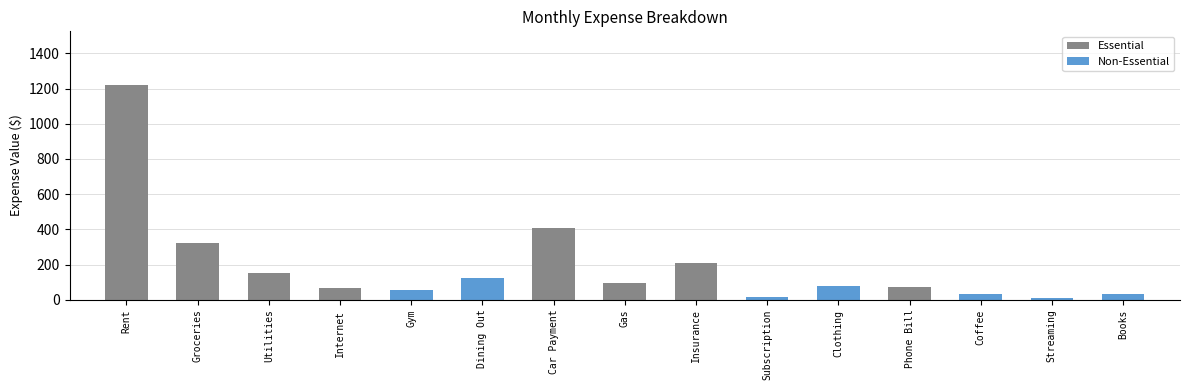

What is the difference between the maximum and second lowest values?

1205